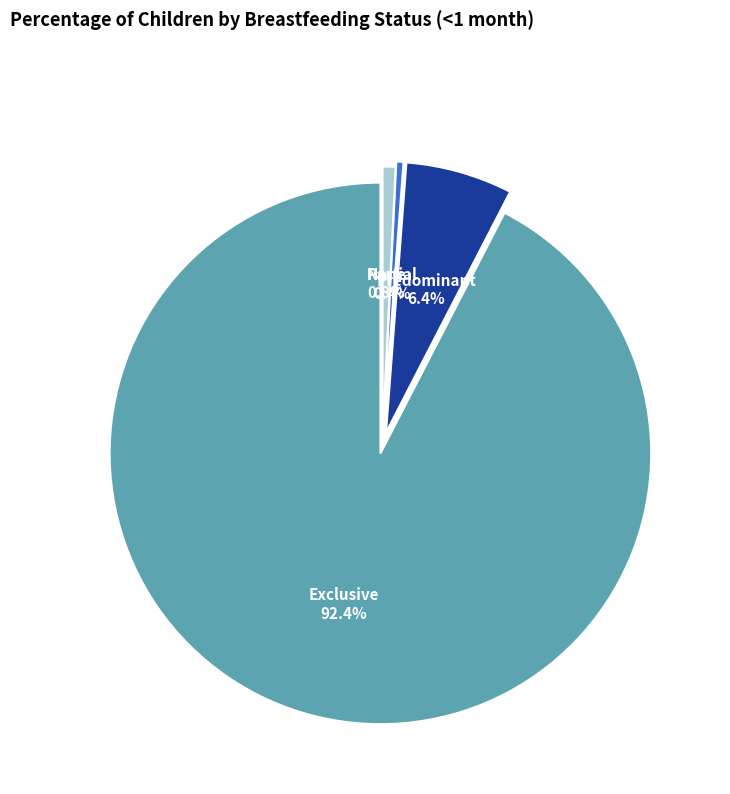

To the nearest percent, what is the average slice percentage?

25%